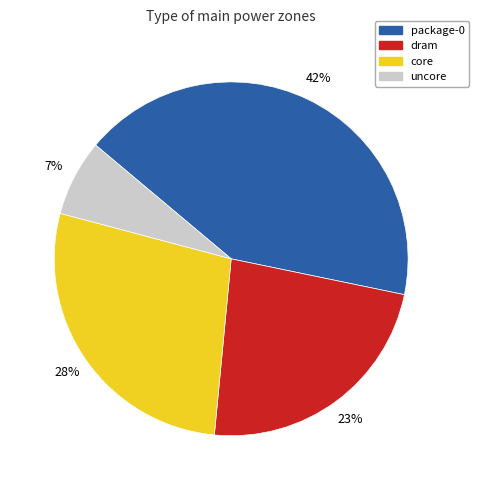

Which has a higher value, uncore or core?

core